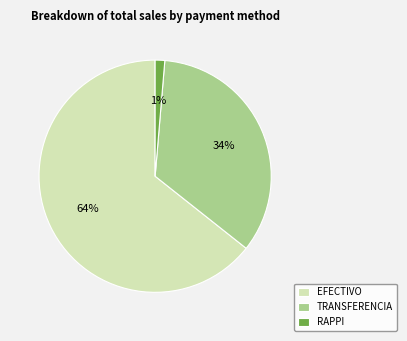

What percentage is the TRANSFERENCIA slice, to the nearest percent?

34%